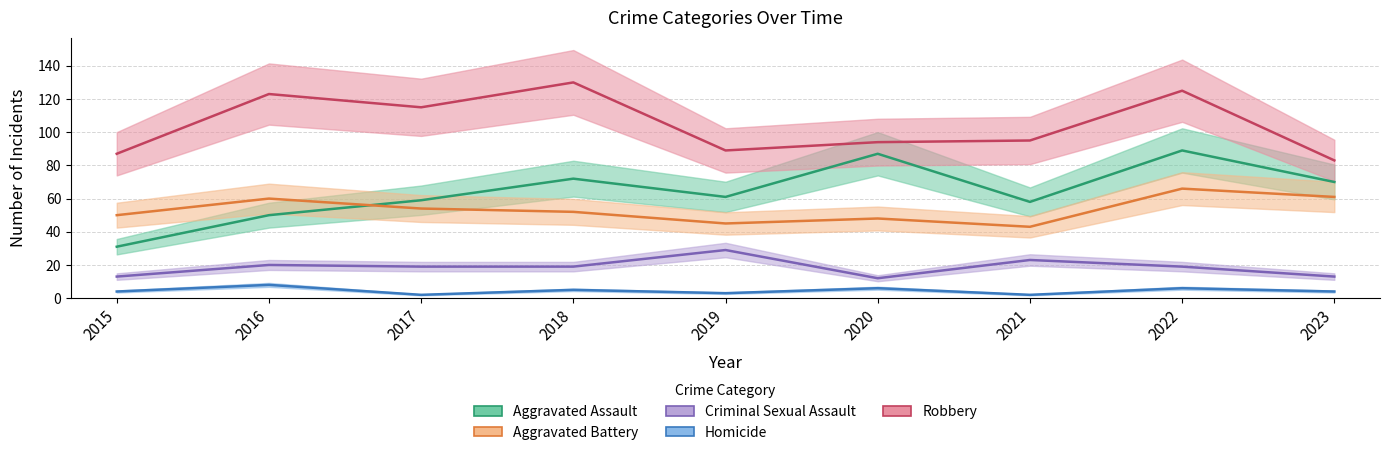

What value does the Robbery series have at 2020, to the nearest 10?

90